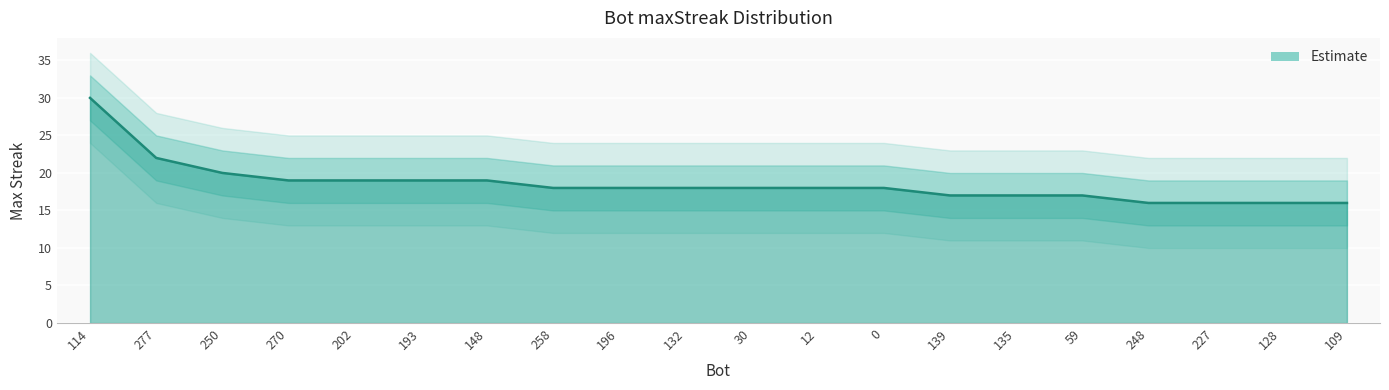

Count the number of categories in the chart.

20